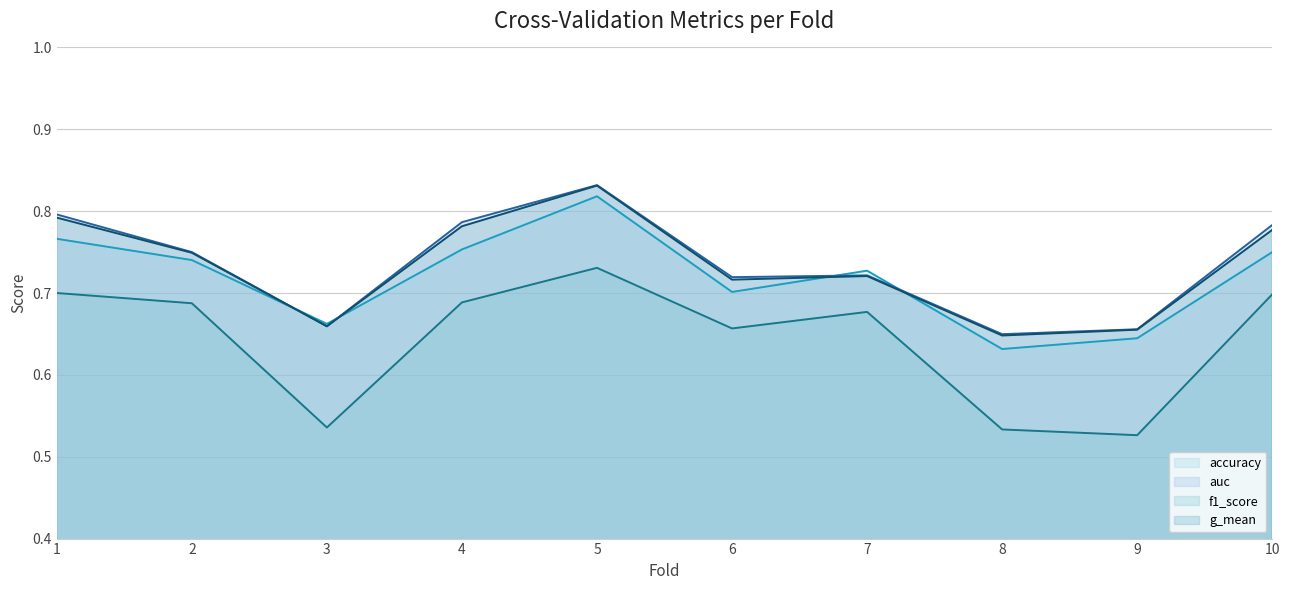

At which label does g_mean reach its peak?

5